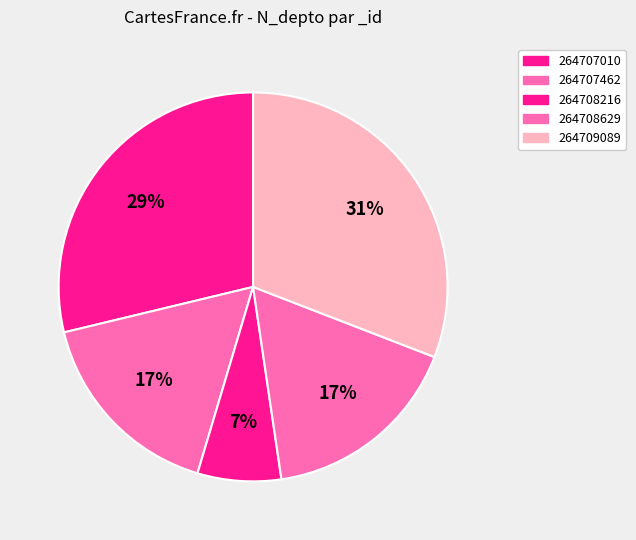

Count the number of slices in the pie.

5